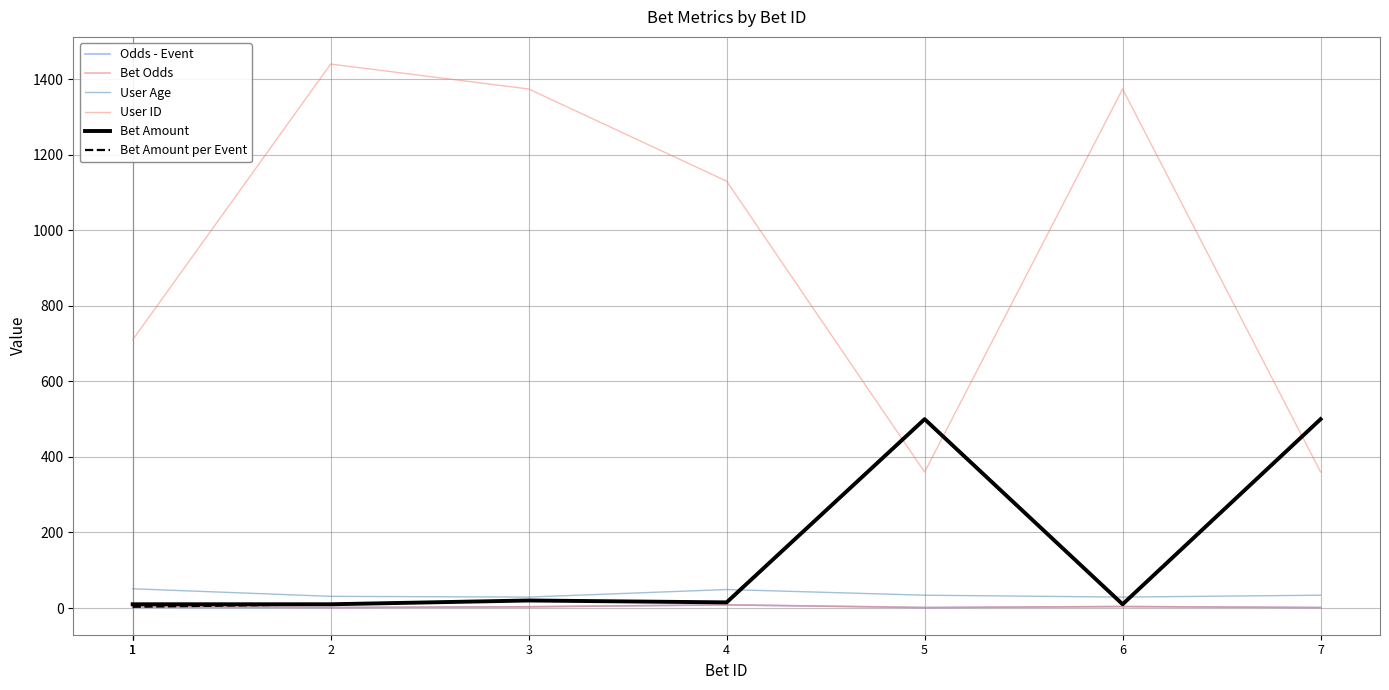

List the labels in order of User Age value, smallest first.

3, 6, 2, 5, 7, 4, 1, 1, 1